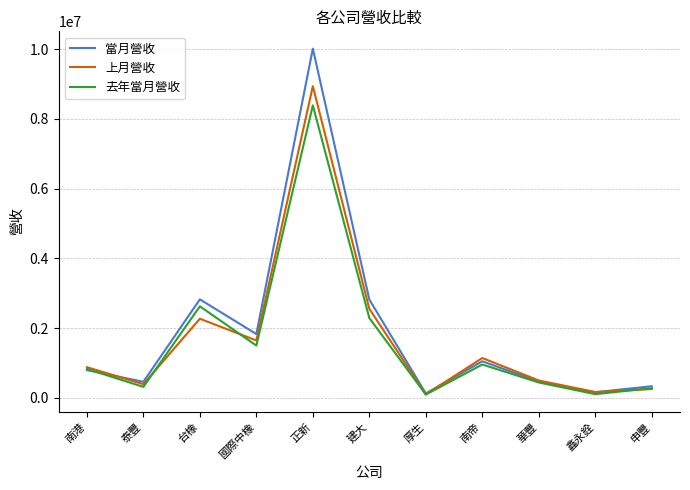

Rank the series by their maximum value, from highest to lowest.

當月營收, 上月營收, 去年當月營收